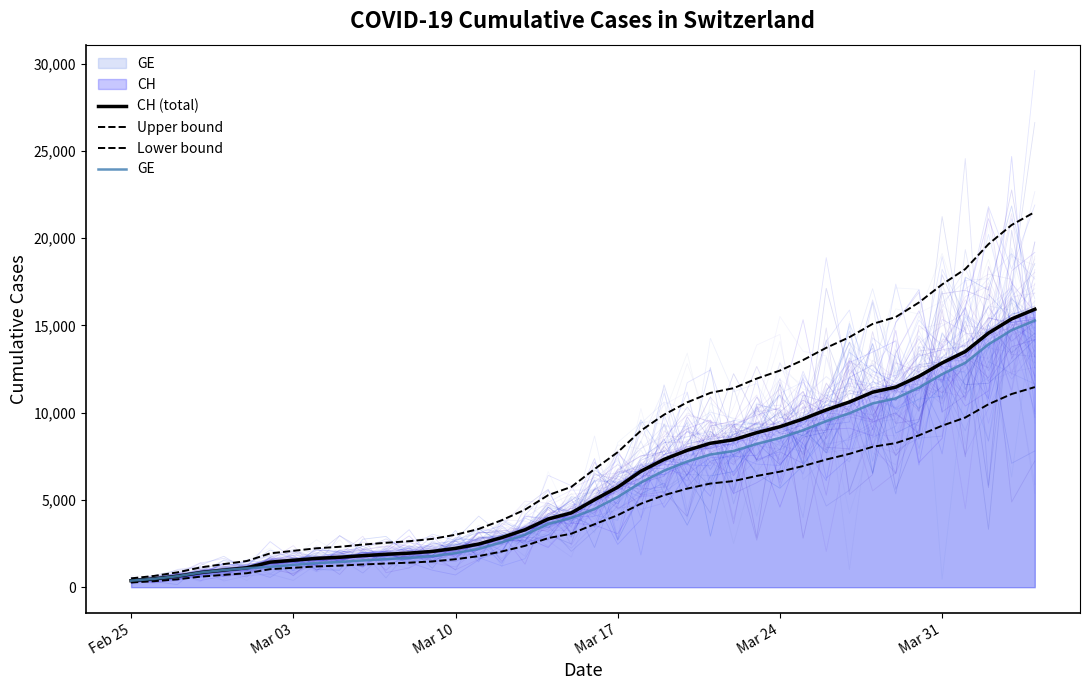

Does the chart have visible grid lines?

No